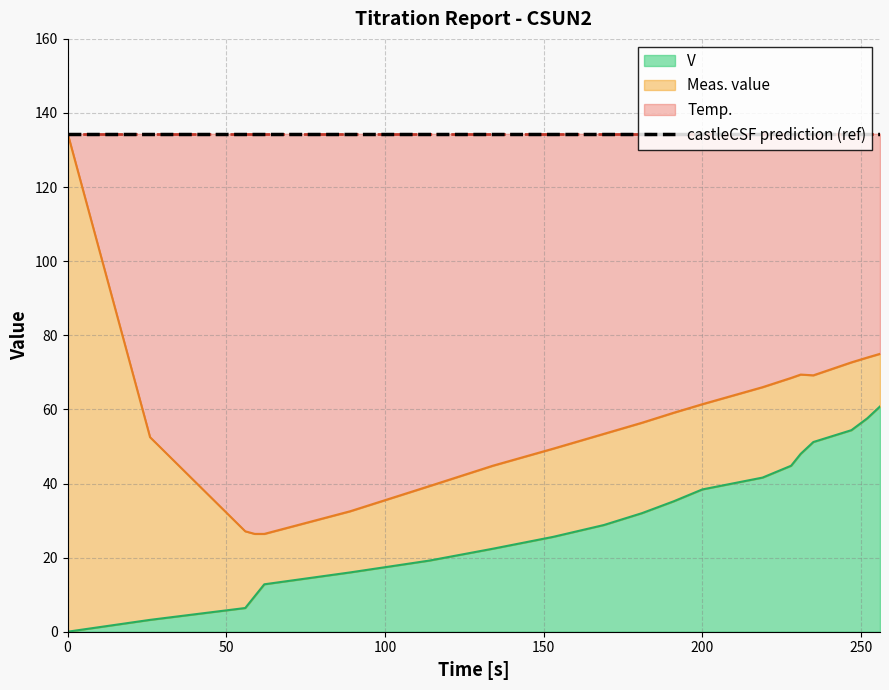

Which has a higher value, 59 or 169?

169